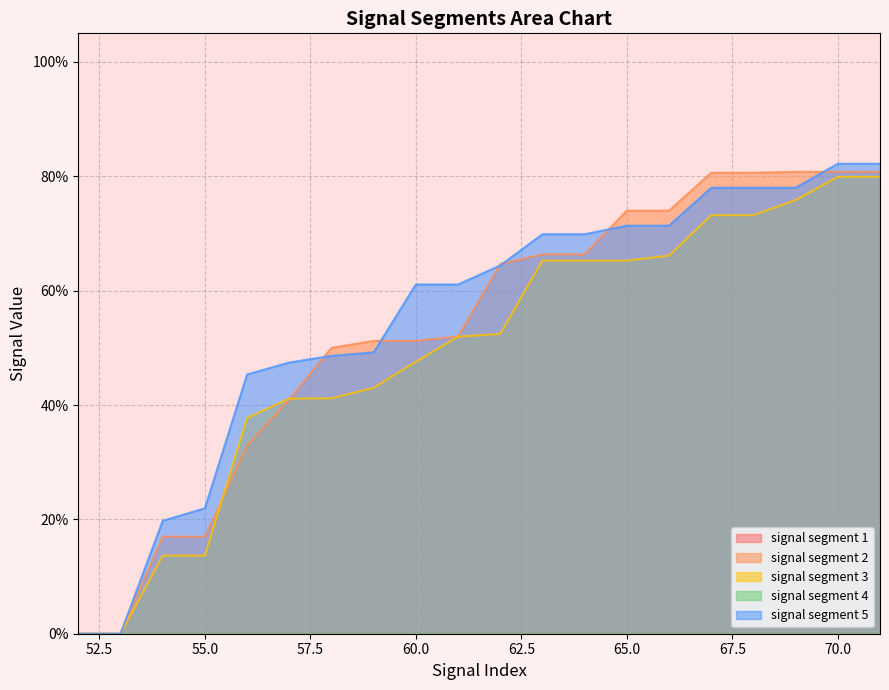

List the labels in order of signal segment 3 value, largest first.

70, 71, 69, 67, 68, 66, 63, 64, 65, 62, 61, 60, 59, 58, 57, 56, 54, 55, 52, 53